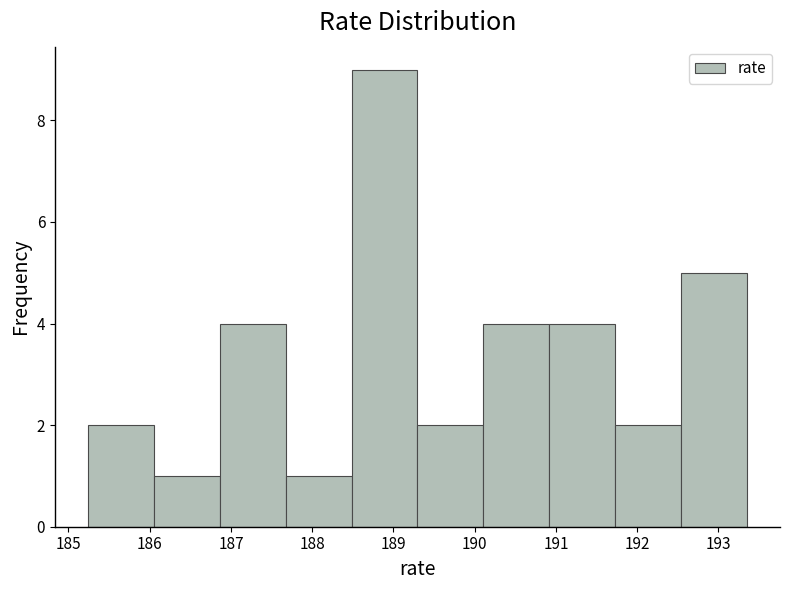

What is the height of the bar covering 189.3 to 190.1 on the x-axis? Neither the bar edges nor the heights are printed on the chart, so give them approximately, as read against the axes.

2